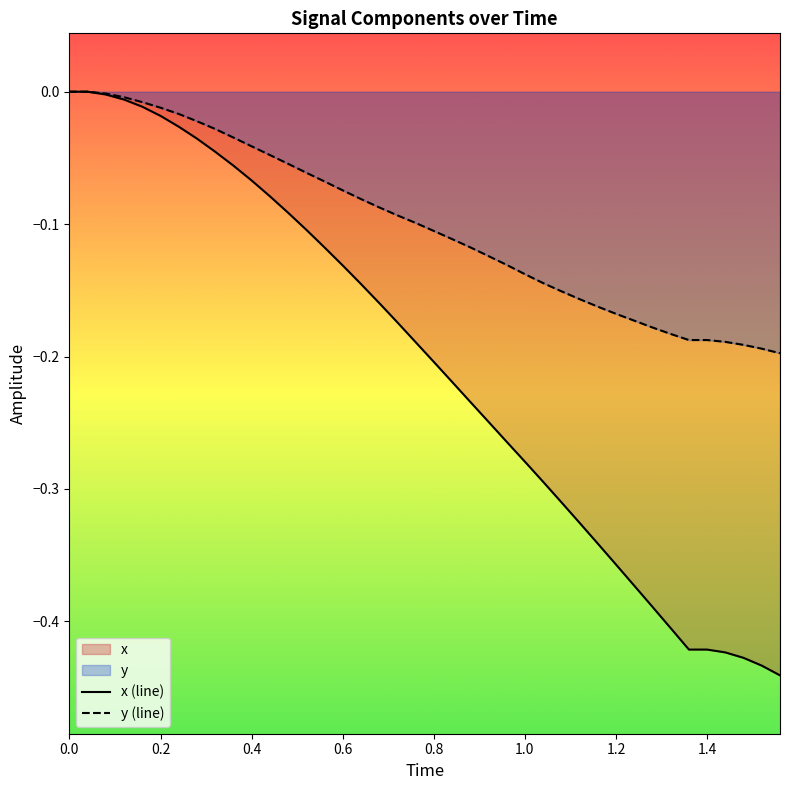

Is it true that x (line) equals -0.2 at 0.8?

True